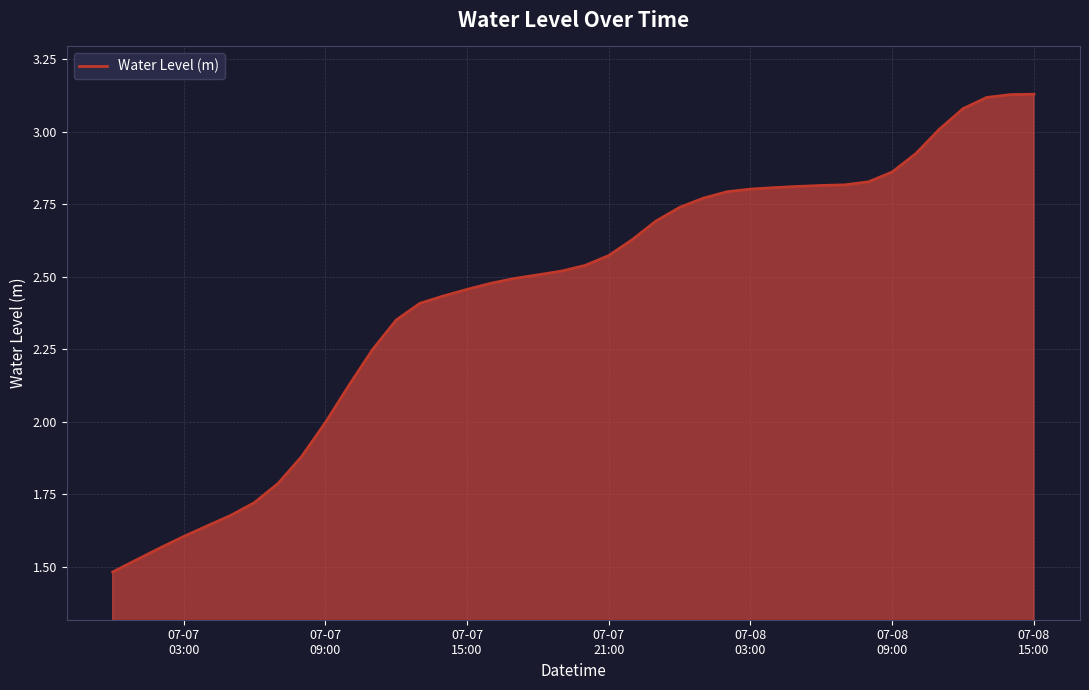

What is the difference between the maximum and minimum values?

1.6